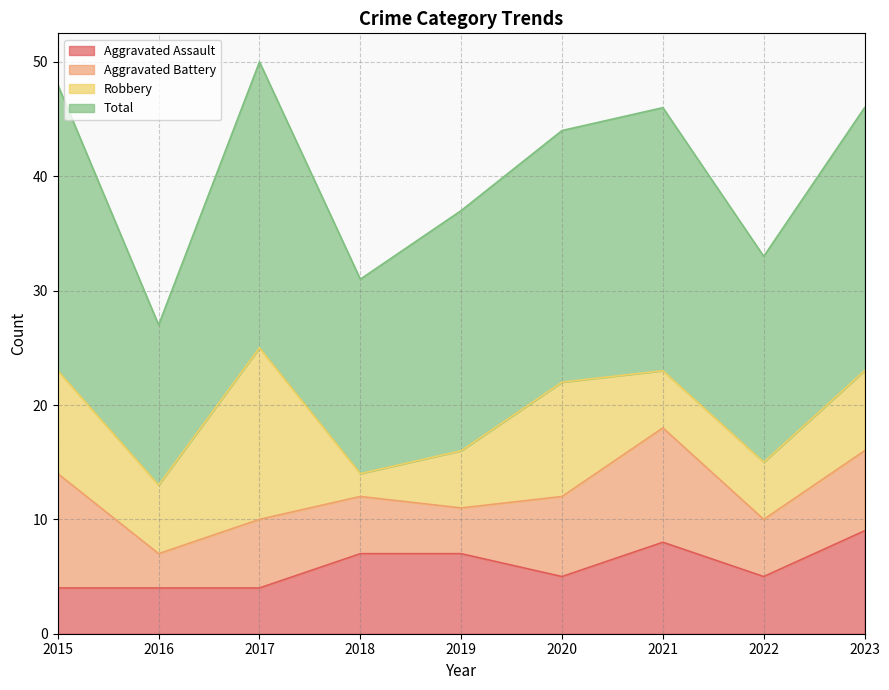

What is the difference between the highest and lowest values at 2015?

21